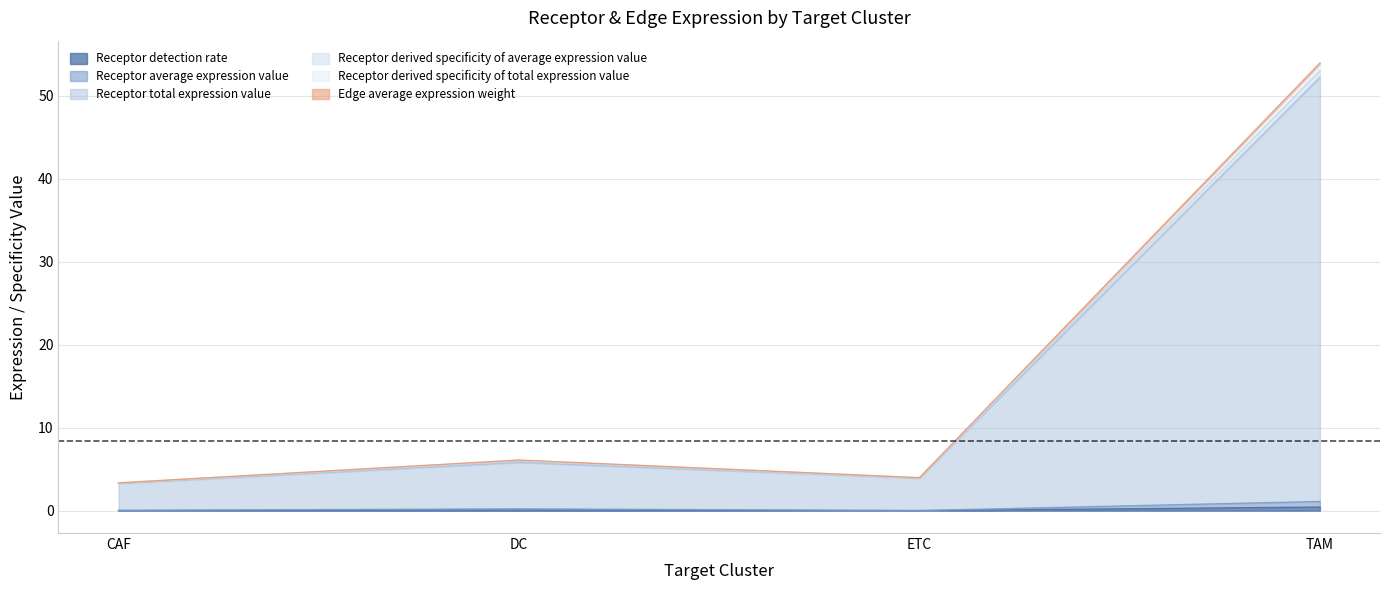

Count the number of categories in the chart.

4